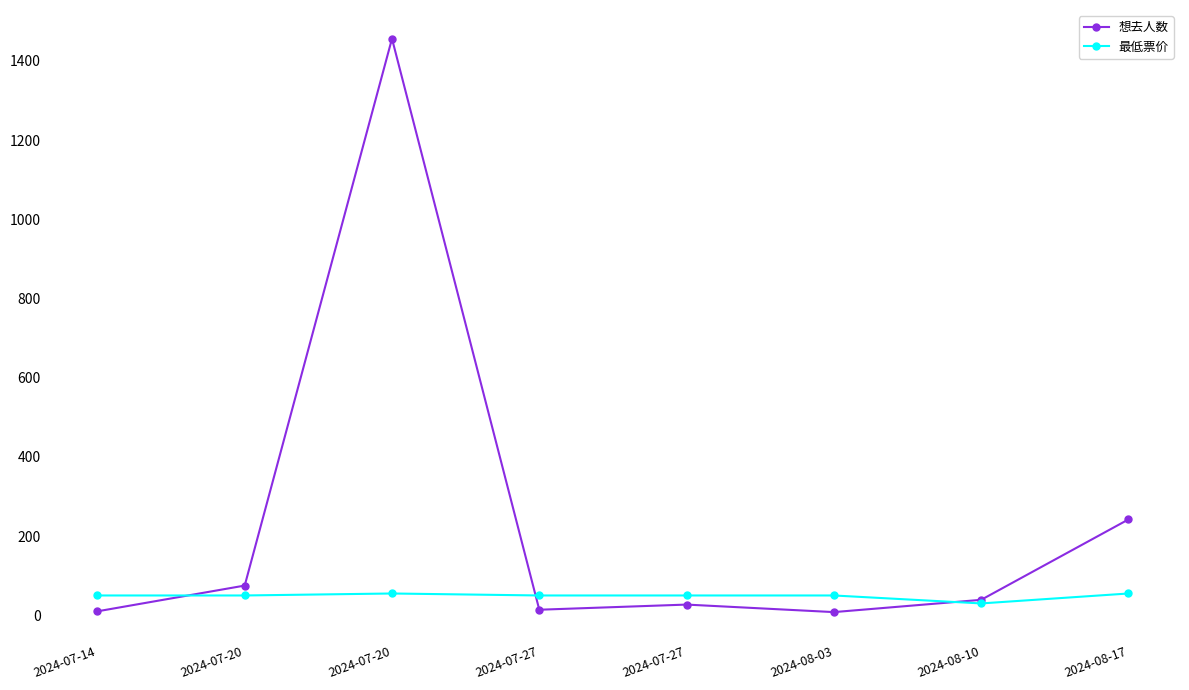

How many values in the 最低票价 series are below 50?

1